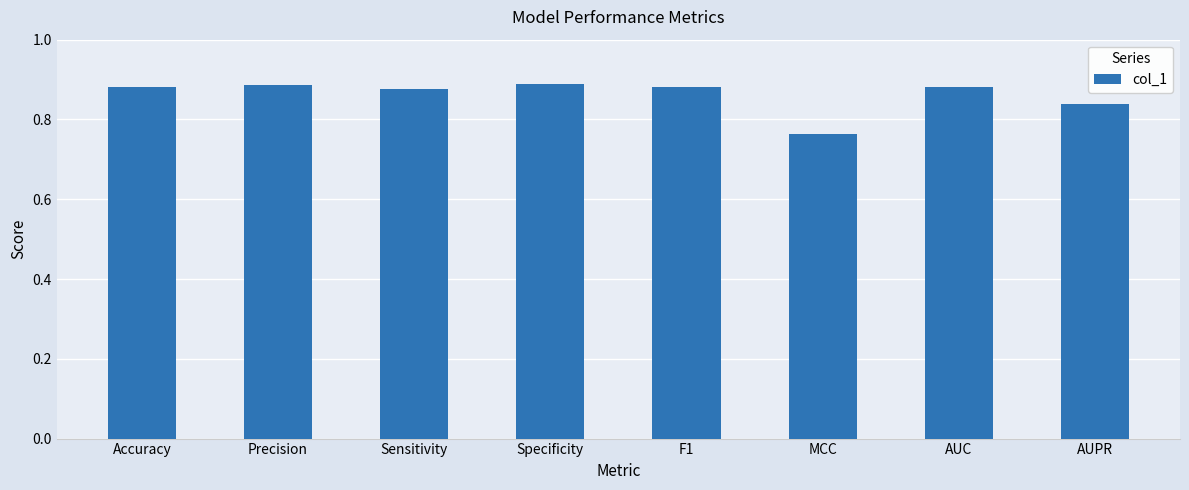

Where is the data nearest to the value 0?

MCC